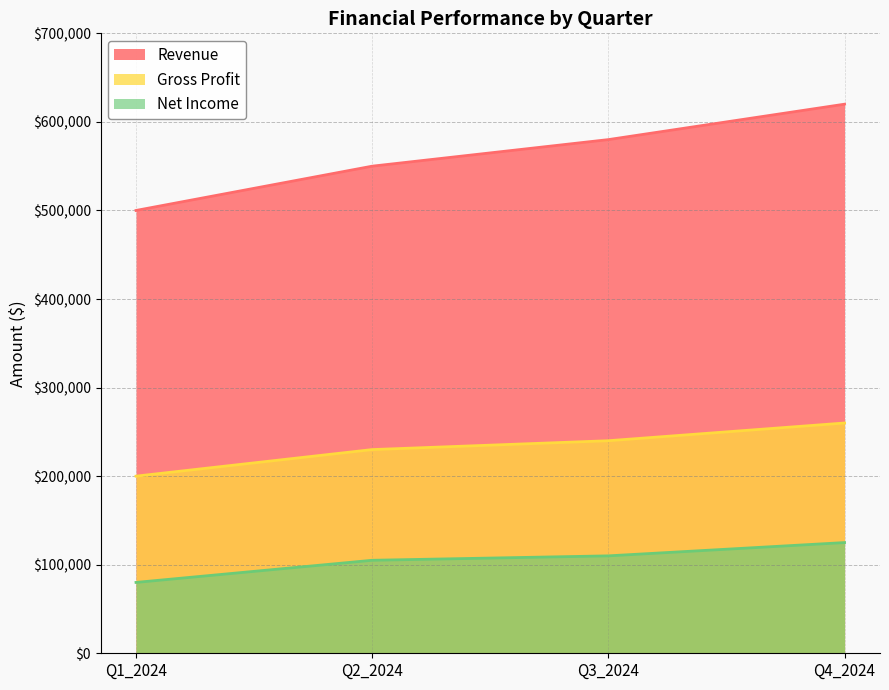

List the series in order of their overall mean, highest first.

Revenue, Gross Profit, Net Income